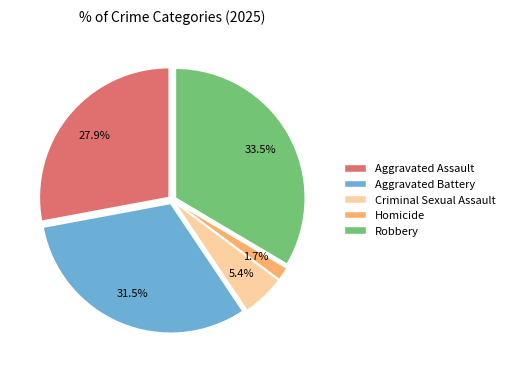

What is the ratio of the value at Homicide to the value at Criminal Sexual Assault?

0.3